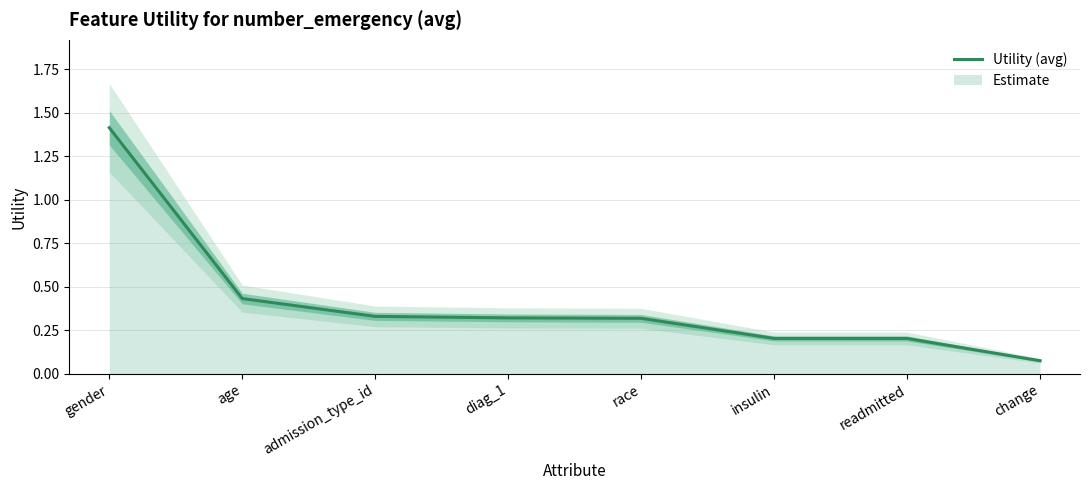

List the labels in order of value, largest first.

gender, age, admission_type_id, diag_1, race, insulin, readmitted, change